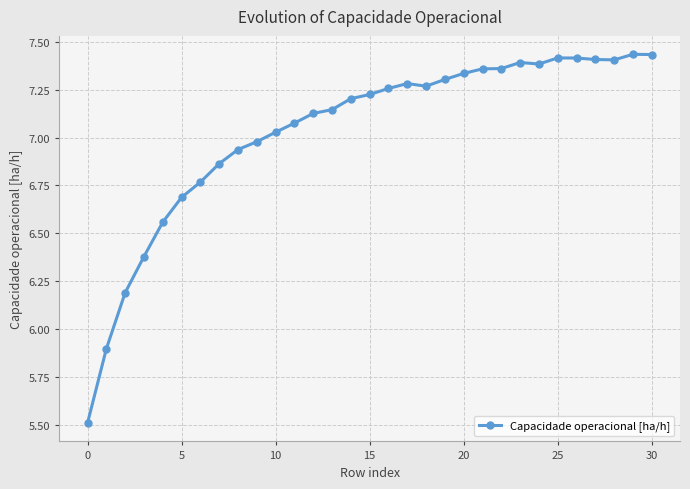

What is the smallest value displayed?

5.5